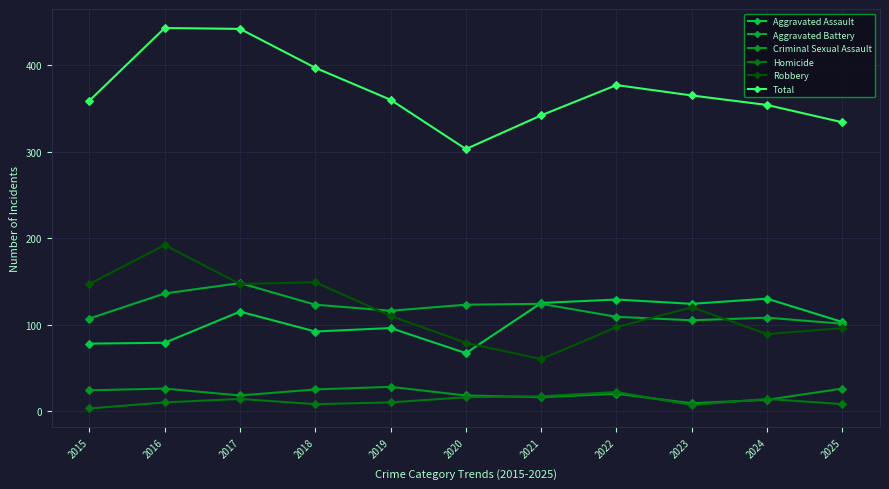

What is the value of the Aggravated Assault point at the 4th from the left?

92